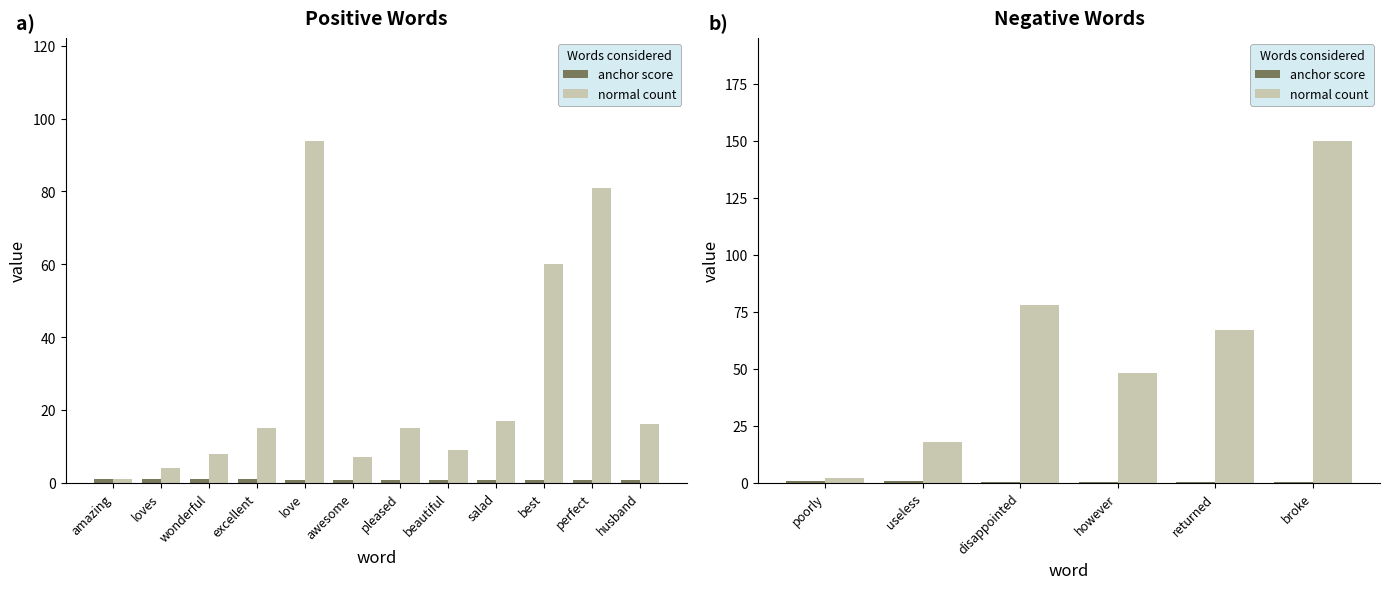

List the labels in order of anchor score value, smallest first.

broke, returned, however, disappointed, useless, poorly